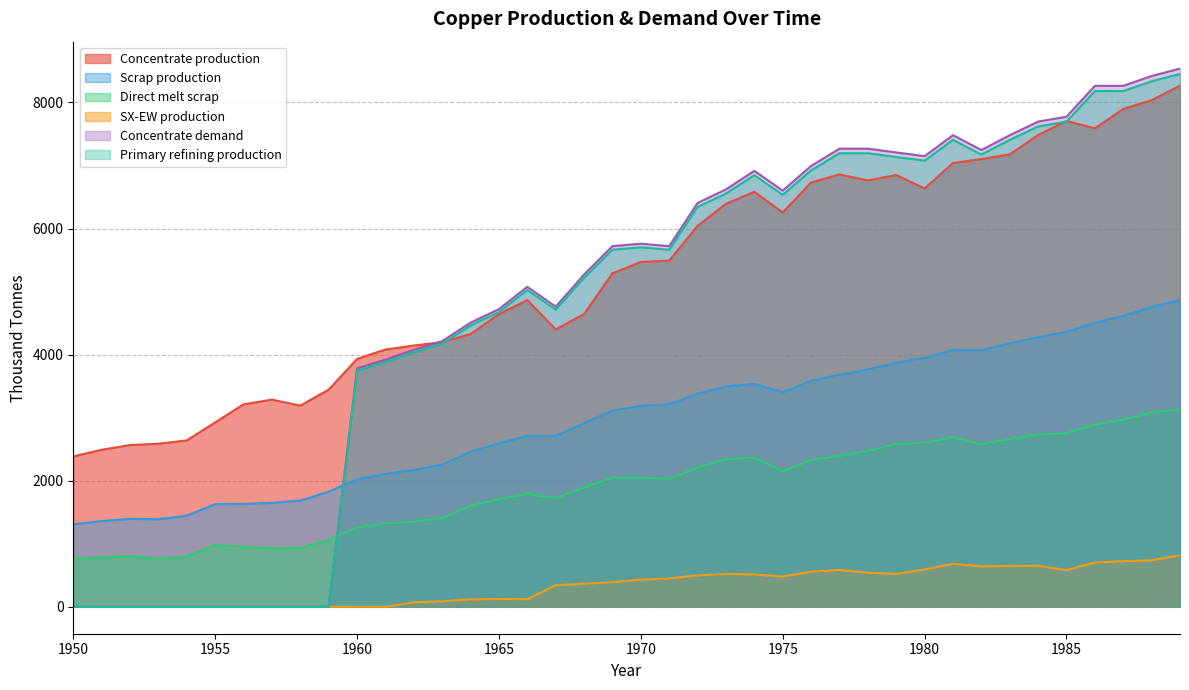

Where do Primary refining production and Direct melt scrap first cross each other?

1959 and 1960